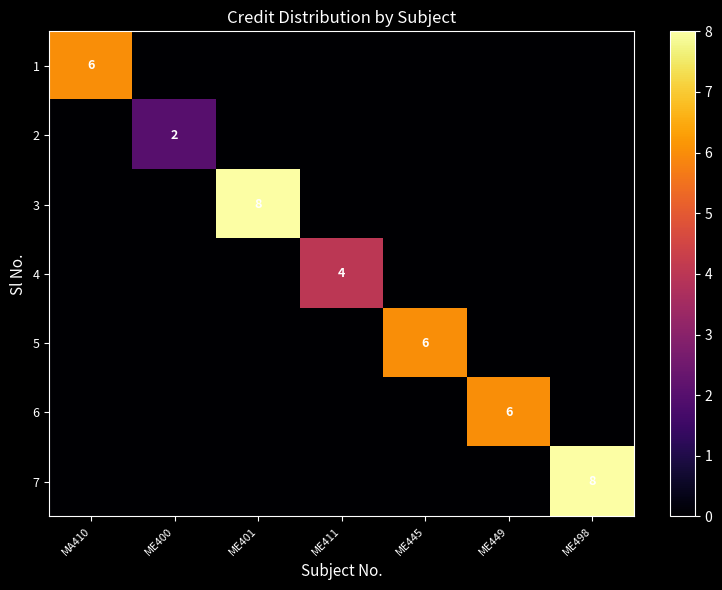

The value of 3 at ME401 is 8. True or false?

True